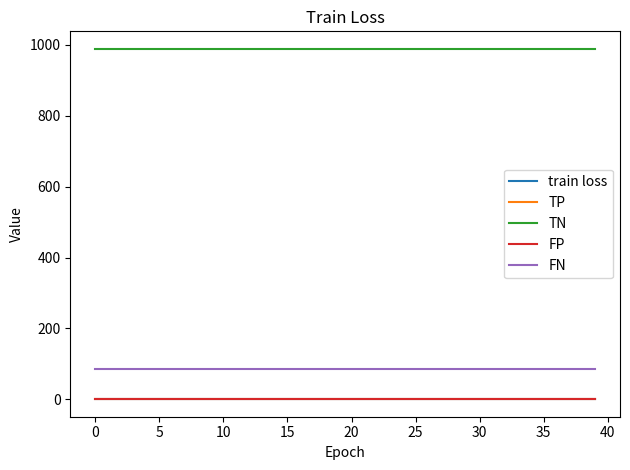

At how many categories does at least one series exceed 344?

40